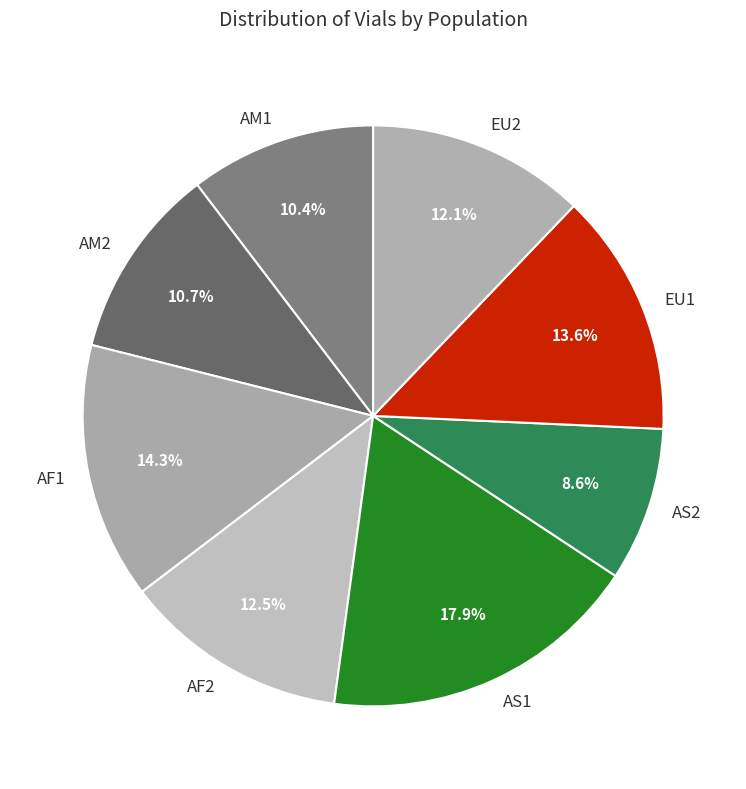

To the nearest percent, what portion does AS1 represent?

18%